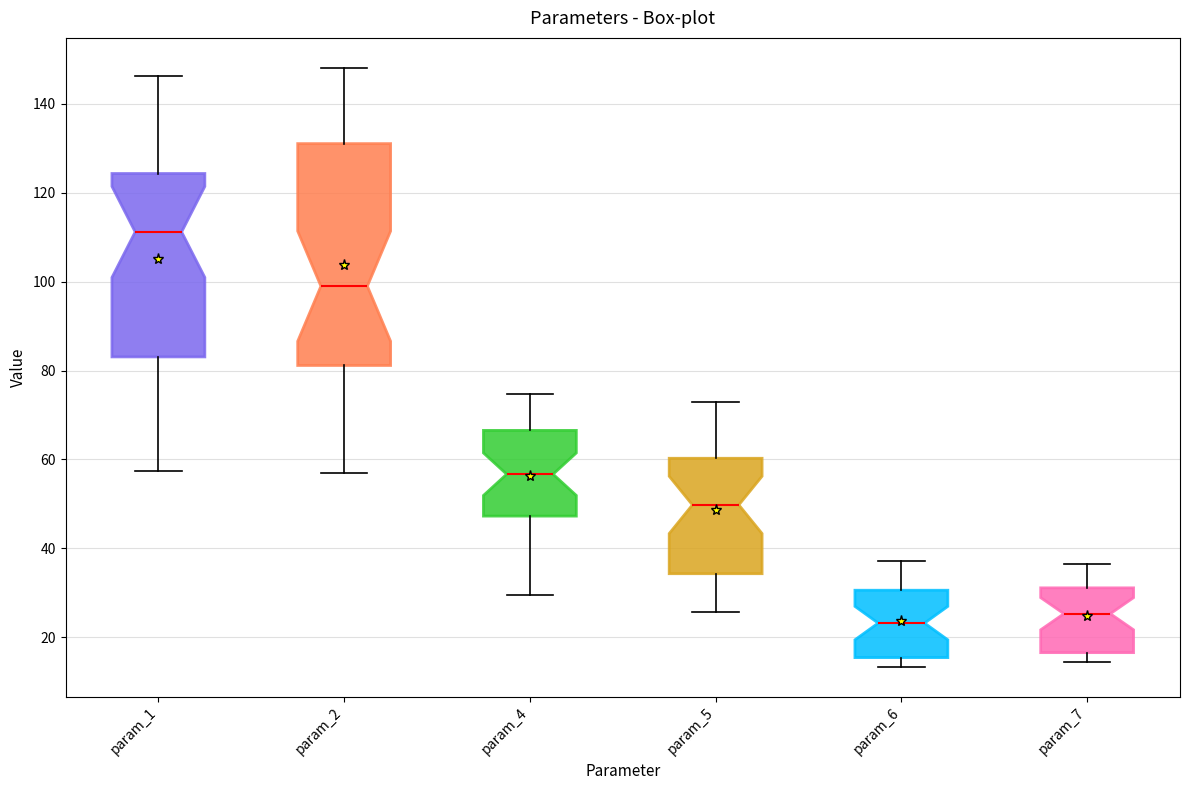

Where is the upper edge of the box for param_1 on the y-axis? The values are not printed on the chart, so give them approximately, as read against the axis.

124